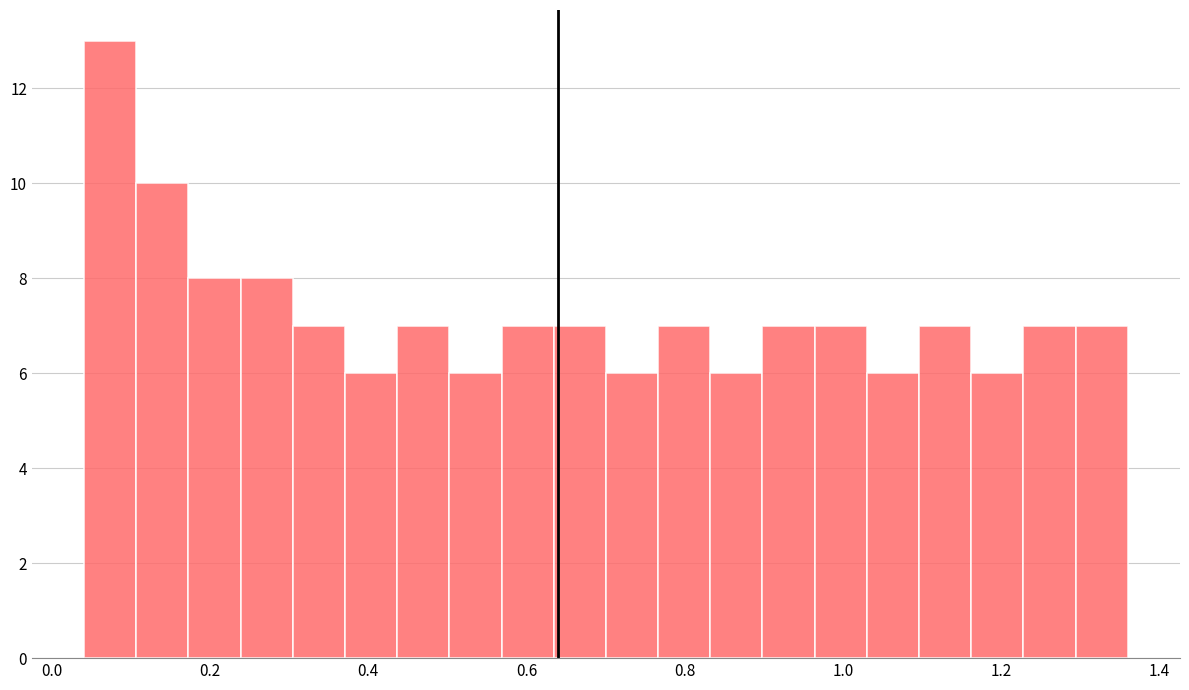

Around what value on the x-axis is the tallest bar? Give the approximate position of its centre, as read against the axis.

0.08